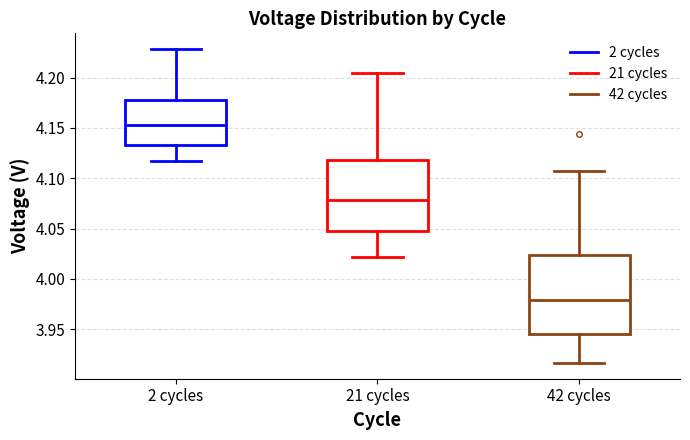

Reading left to right, read every box against the y-axis: the position of its median line, the range the box covers, and the ends of its whiskers. The values are not printed on the chart, so give them approximately, as read against the axis.

2 cycles: median 4.155, box 4.135 to 4.180, whiskers 4.115 to 4.230
21 cycles: median 4.080, box 4.050 to 4.120, whiskers 4.020 to 4.205
42 cycles: median 3.980, box 3.945 to 4.025, whiskers 3.915 to 4.105